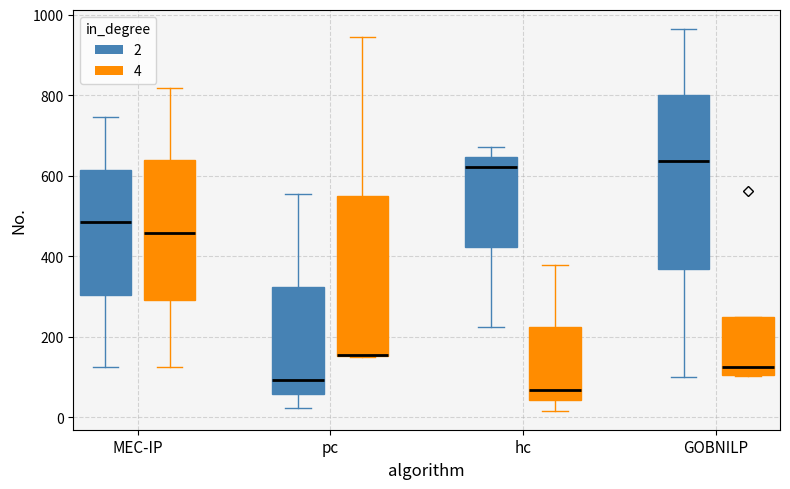

Where is the upper edge of the box for hc (4) on the y-axis? The values are not printed on the chart, so give them approximately, as read against the axis.

220